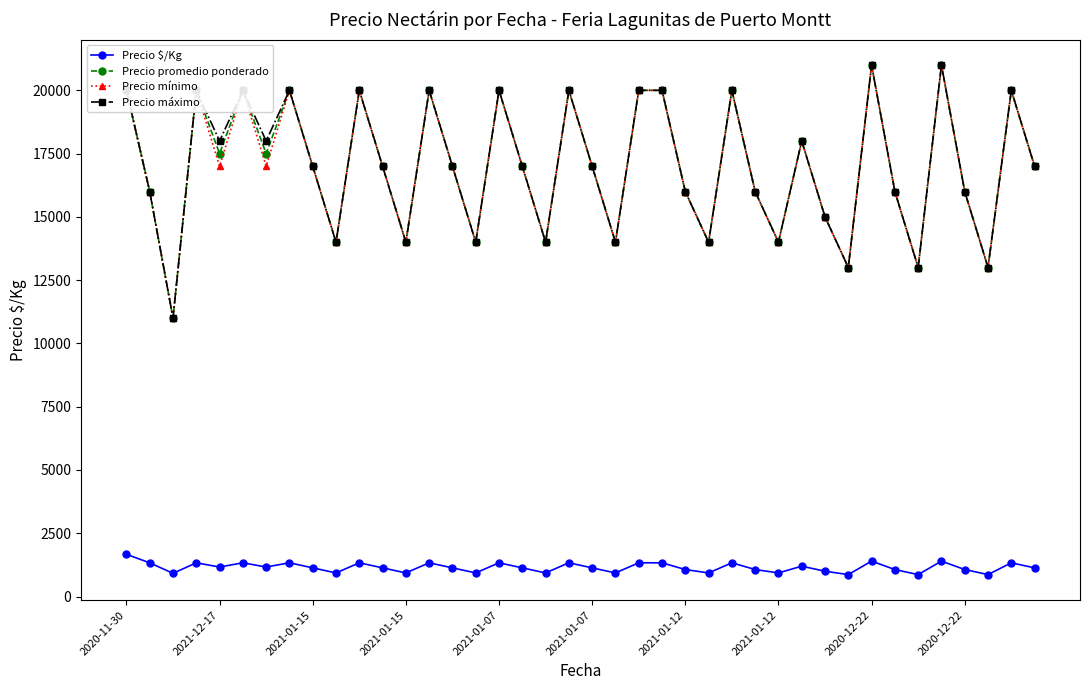

What is the greatest value displayed?

21000